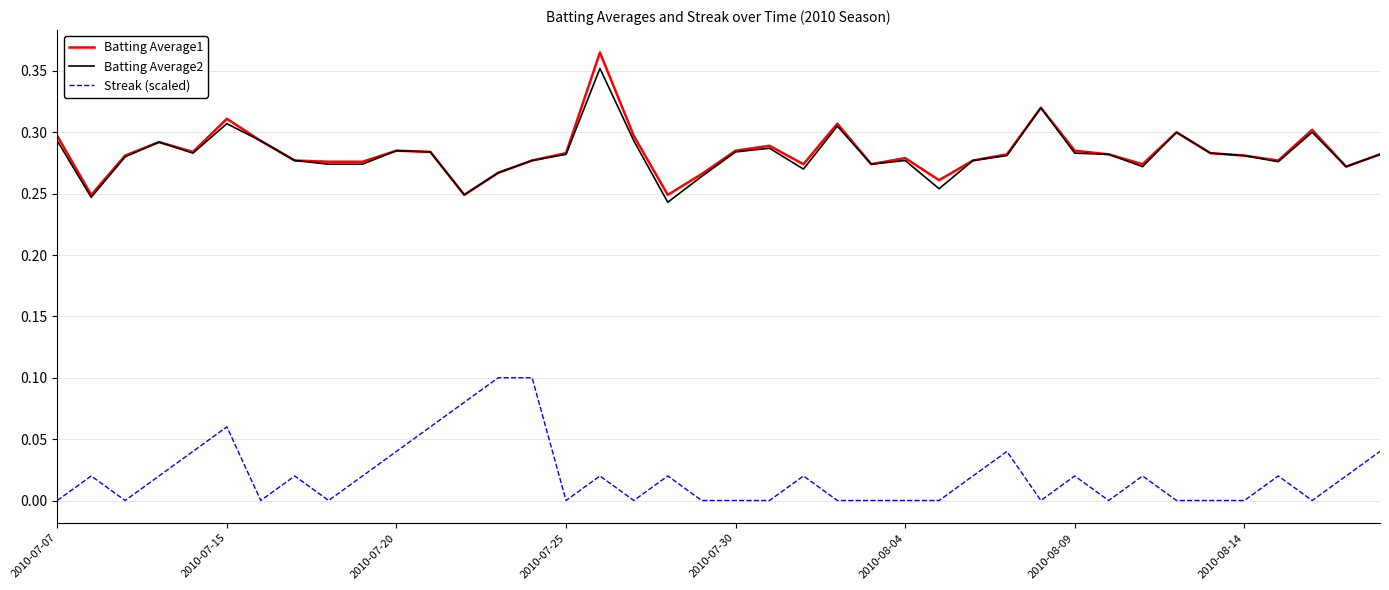

True or false: Batting Average2 and Streak (scaled) cross at least once.

False